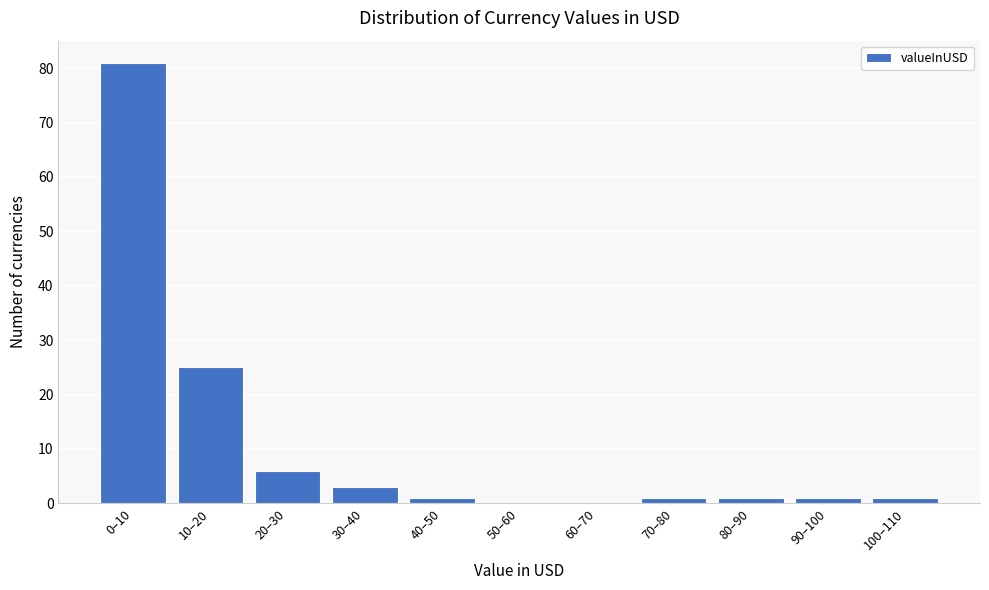

Reading left to right, transcribe all the data shown in this chart.

0–10=81	10–20=25	20–30=6	30–40=3	40–50=1	50–60=0	60–70=0	70–80=1	80–90=1	90–100=1	100–110=1